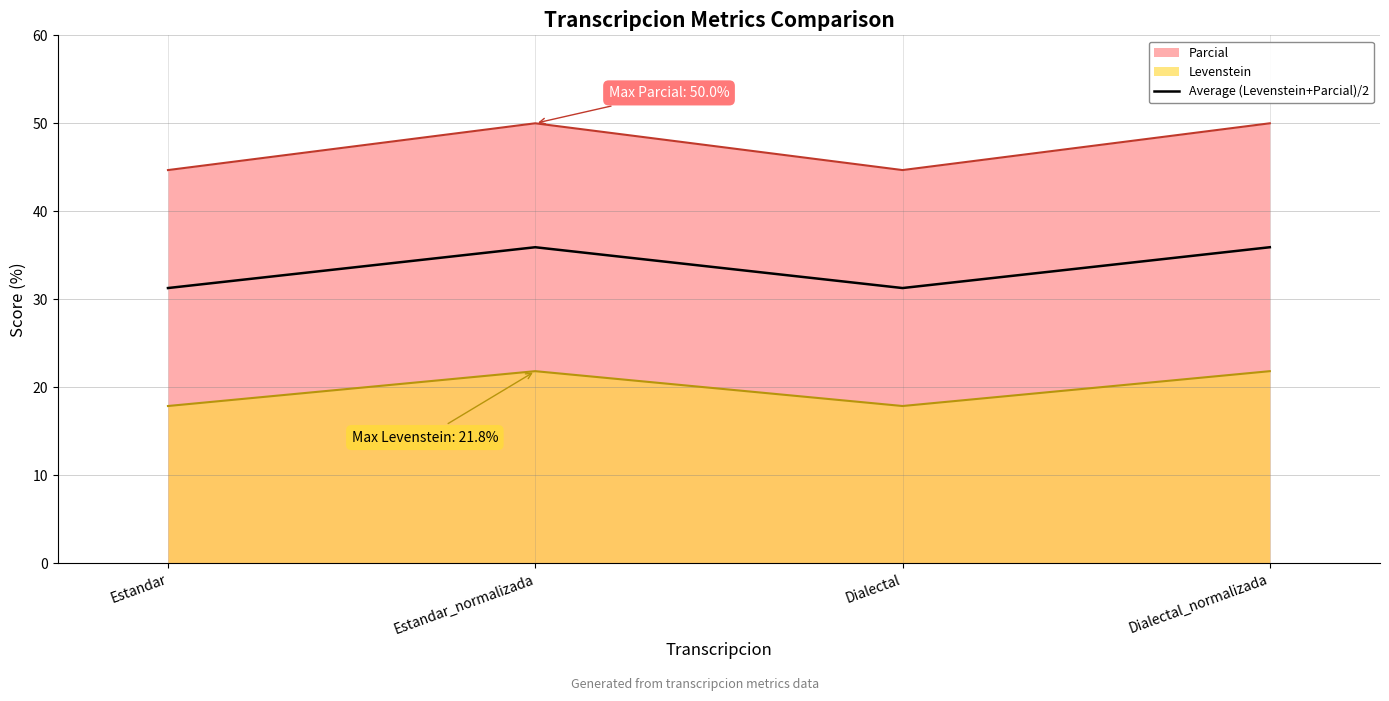

How many categories are shown in the chart?

4